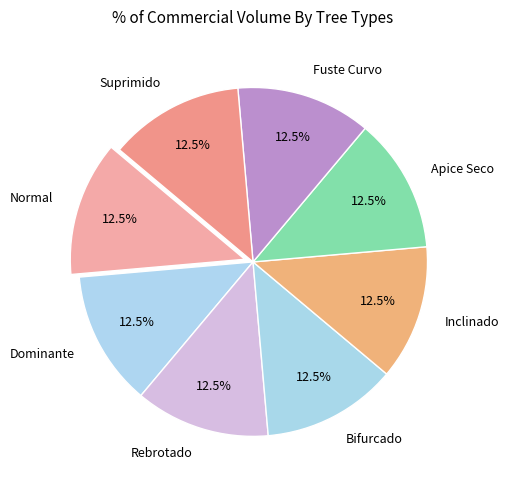

Does any single category account for the majority?

No